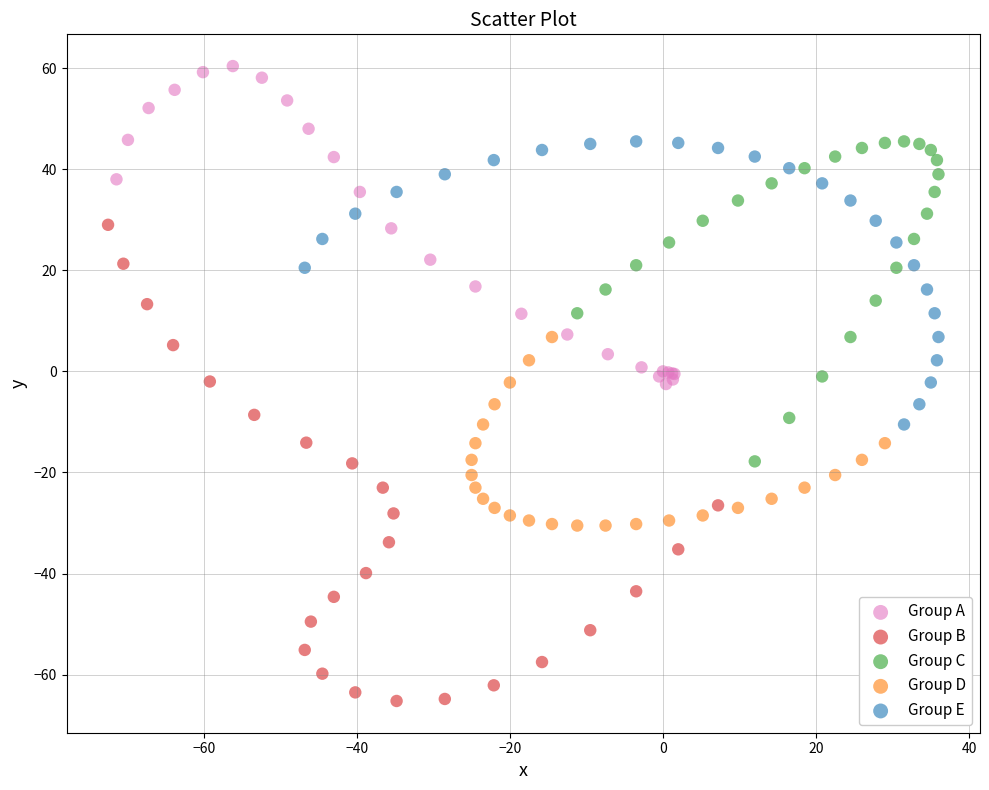

Which series reaches the maximum Y coordinate?

Group A